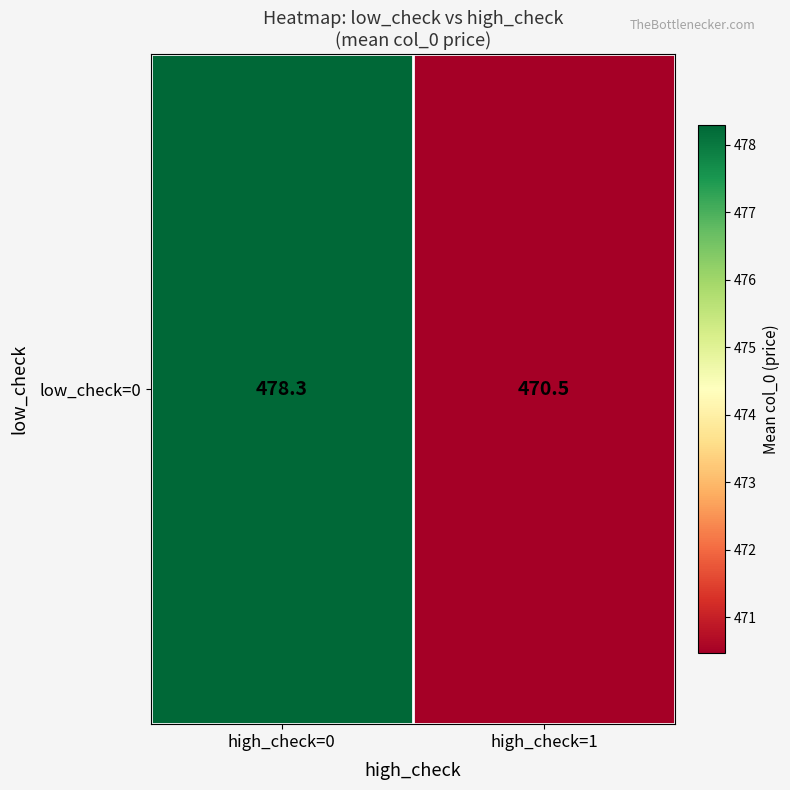

Reading left to right, what are all the values shown in this chart?

478.3	470.5